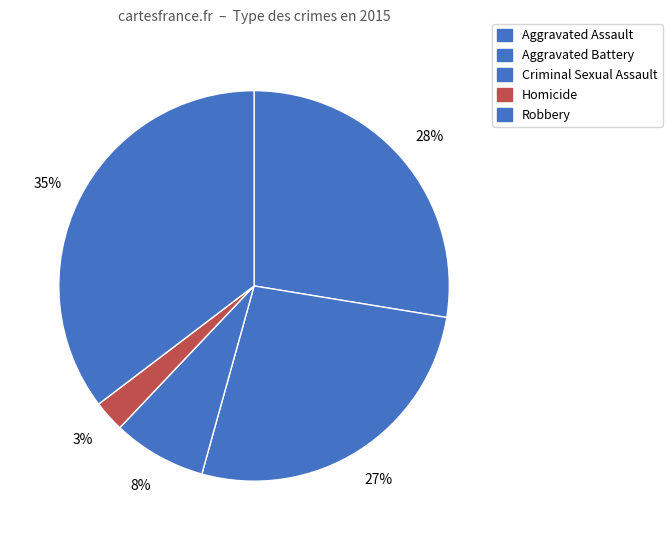

What is the largest slice in the pie chart?

Robbery